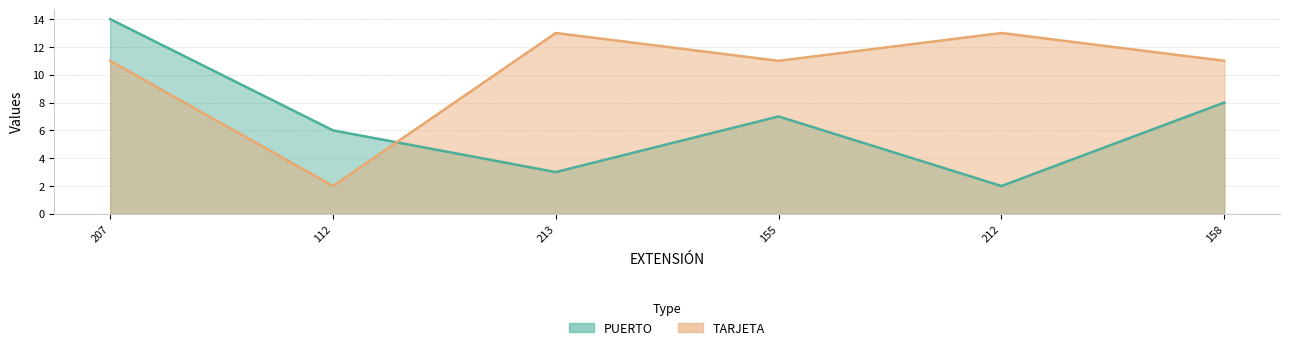

Which series changed the most between 213 and 158?

PUERTO